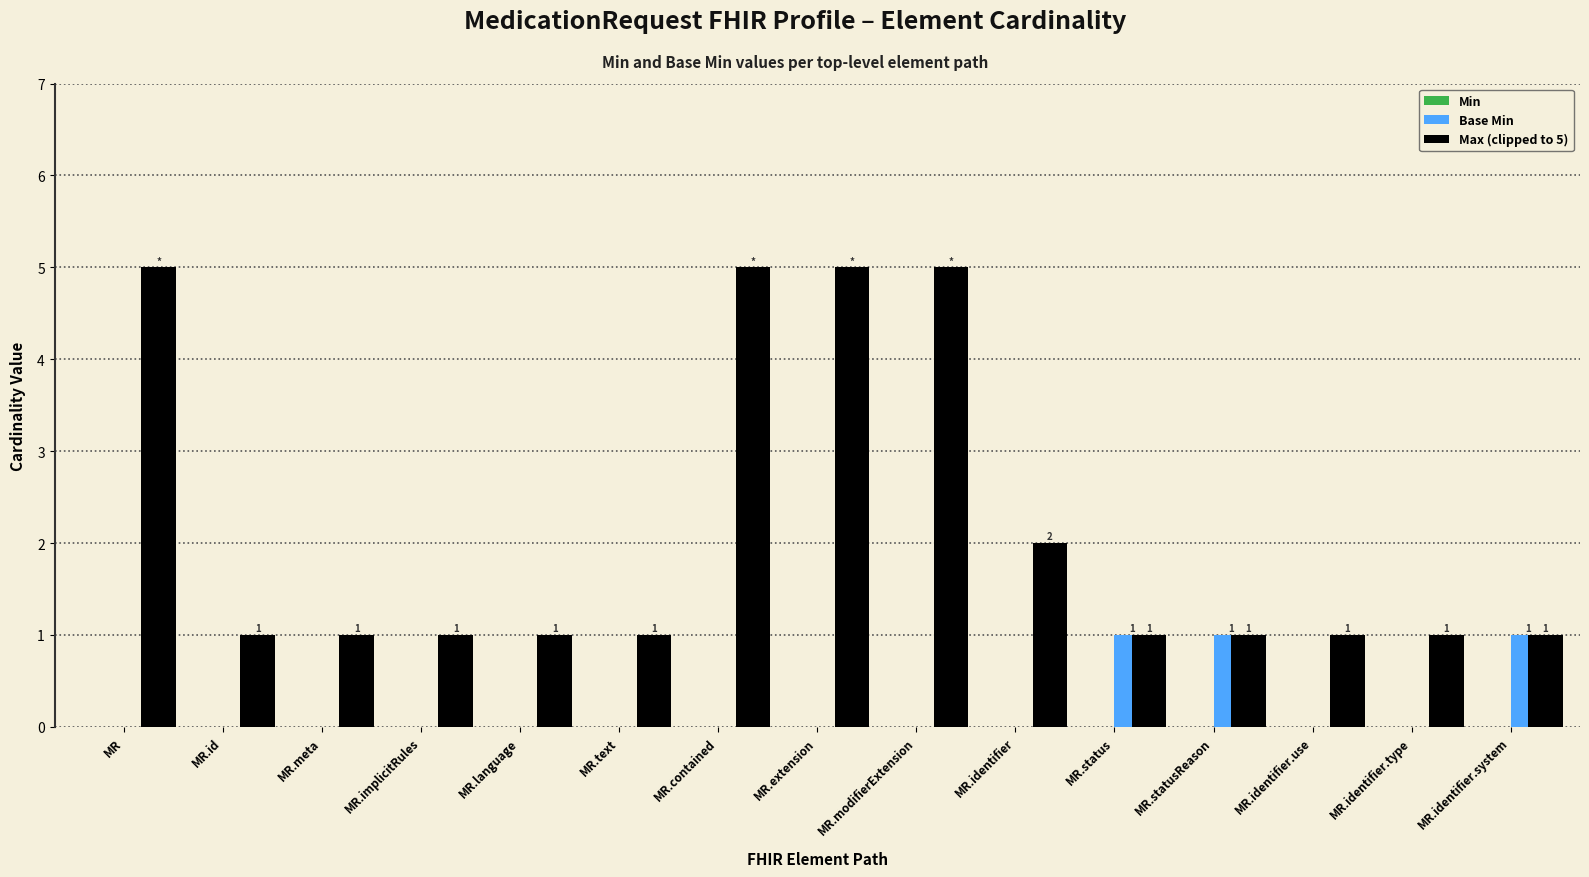

What is the maximum value shown in the chart?

5